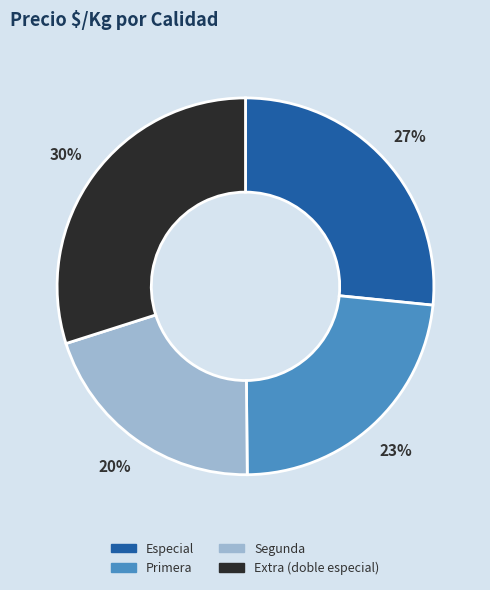

To the nearest percent, what percentage of the pie is Especial?

27%